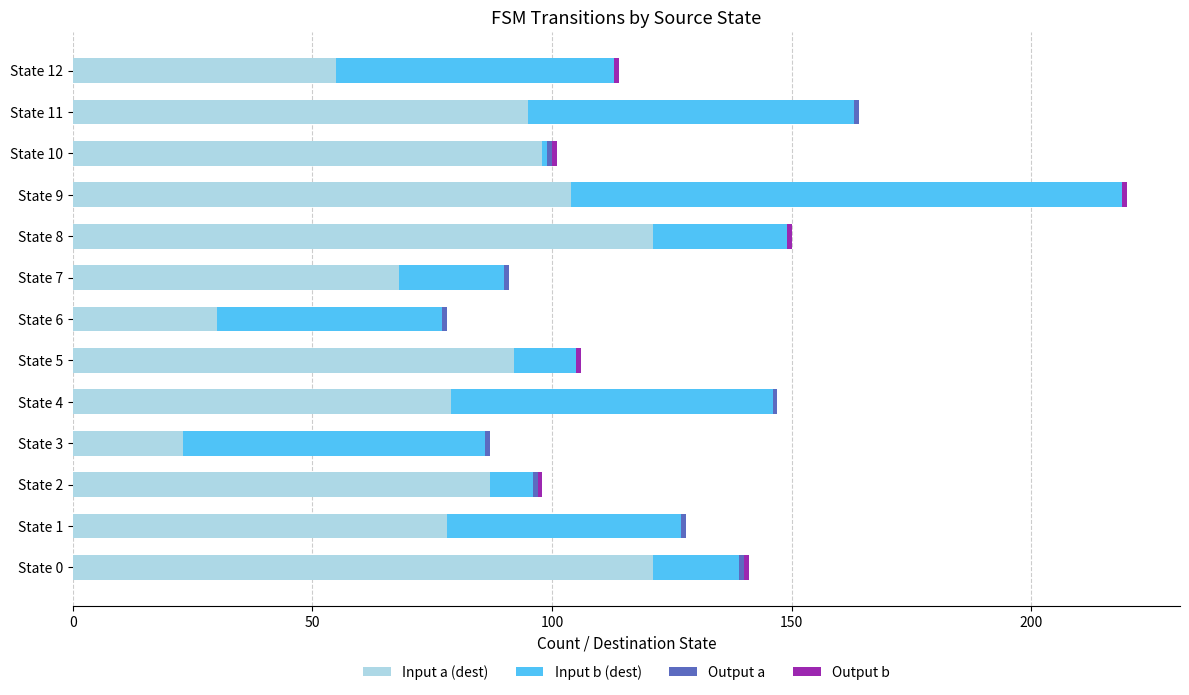

Is it true that Input a (dest) equals 121 at State 8?

True